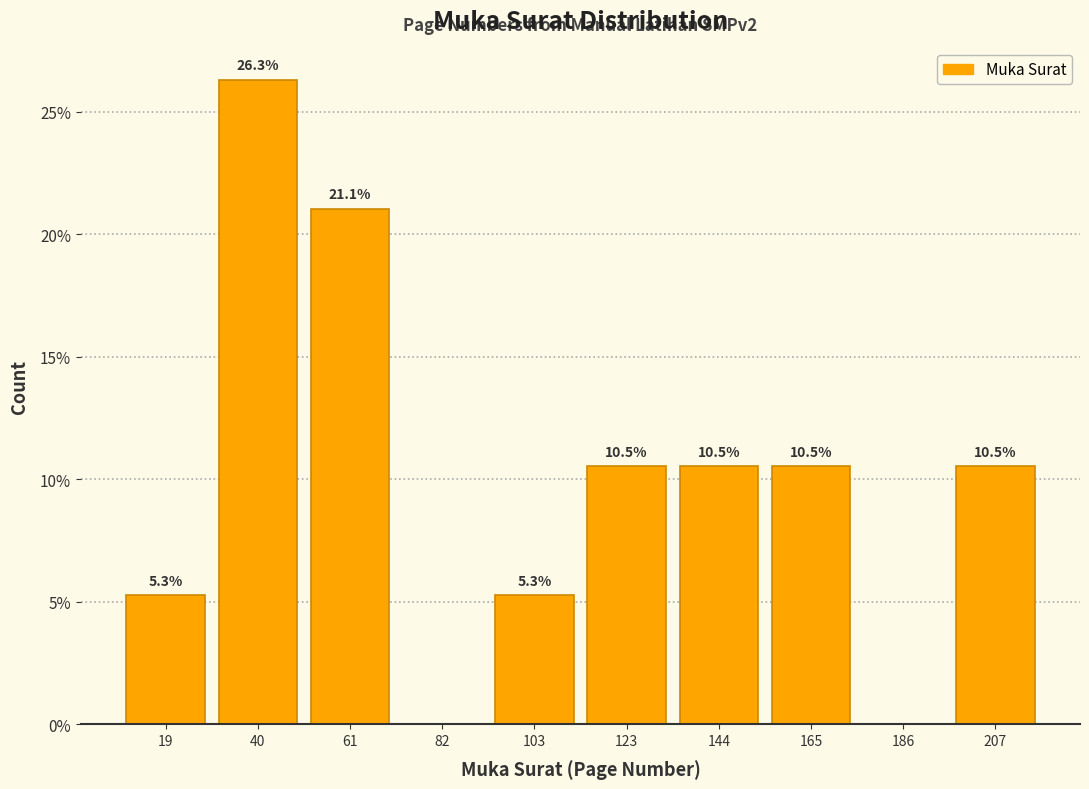

Which range on the x-axis has the tallest bar?

30 to 50